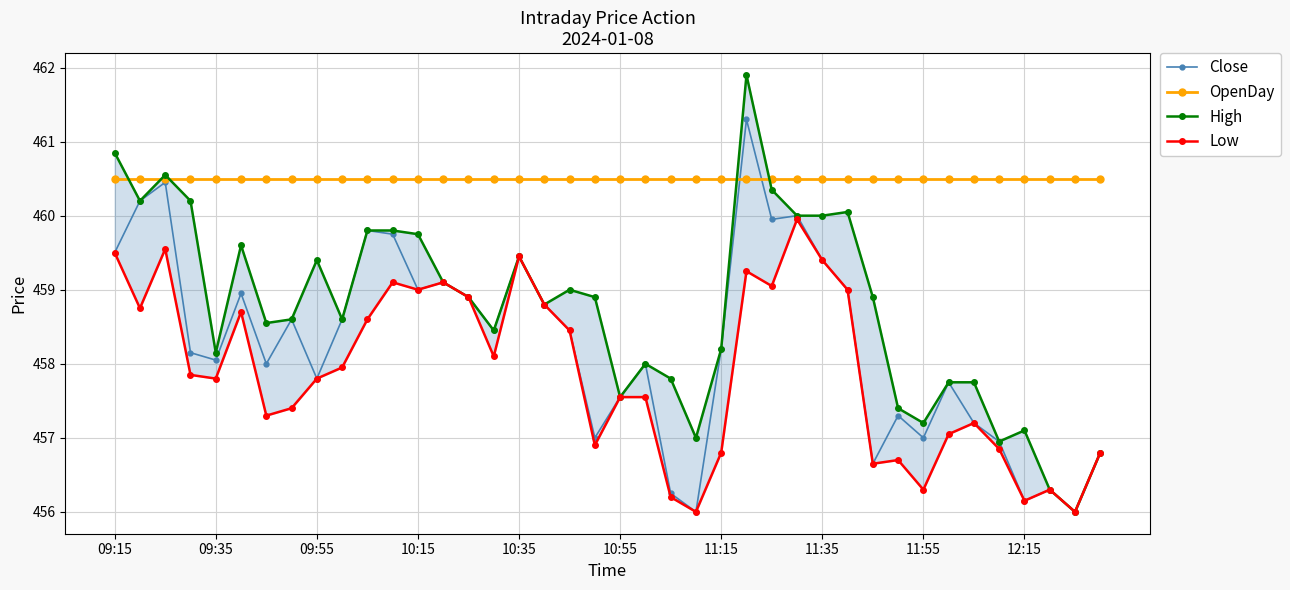

Read the High value at 11.

459.8